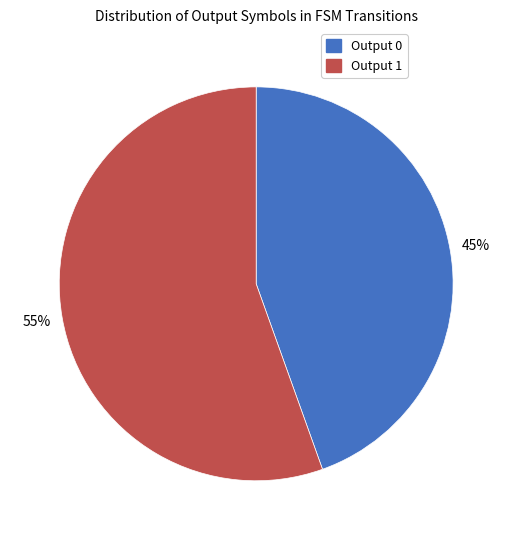

What is the majority slice?

Output 1